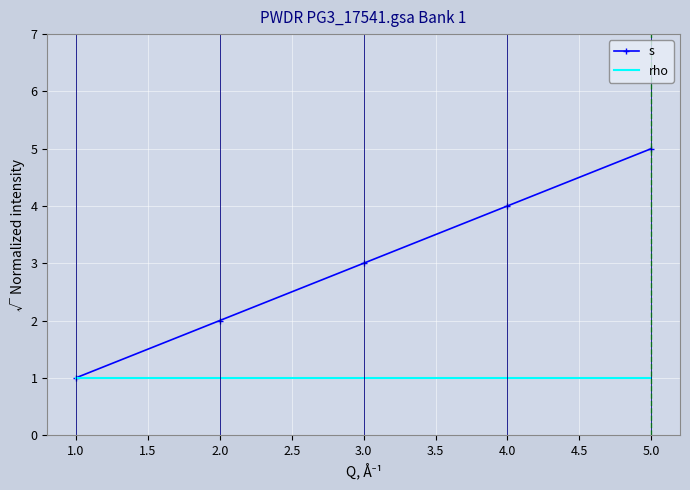

Where is s nearest to the value 3?

3.0